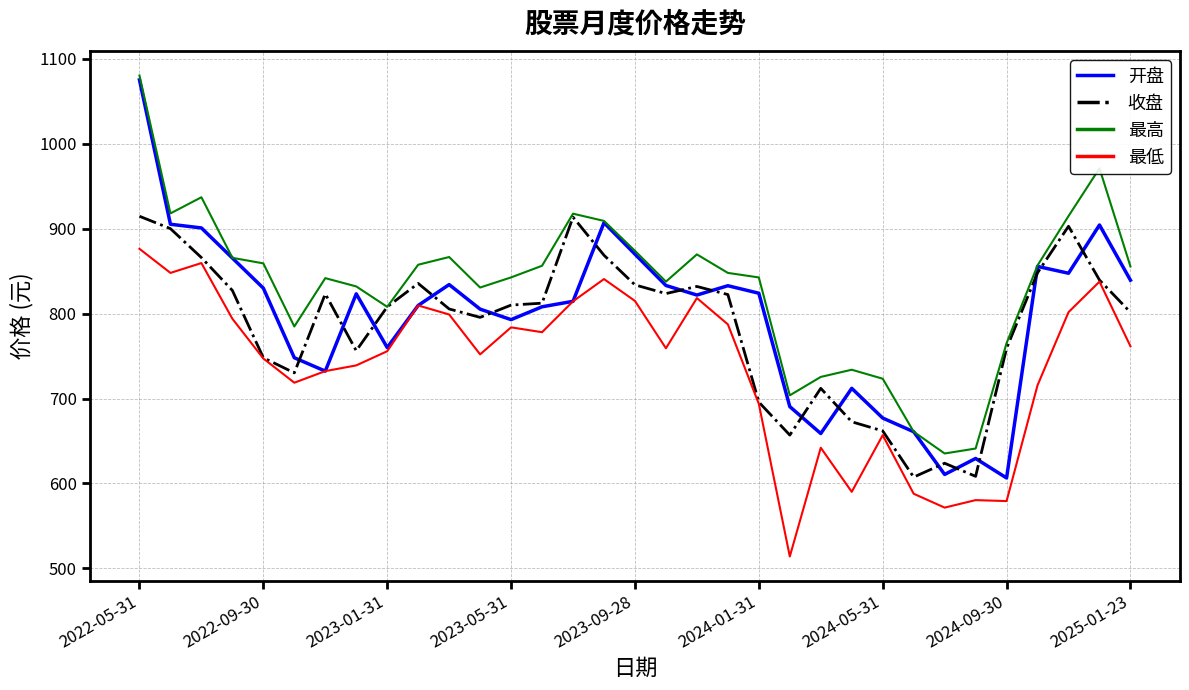

True or false: 收盘 and 开盘 intersect in this chart.

True